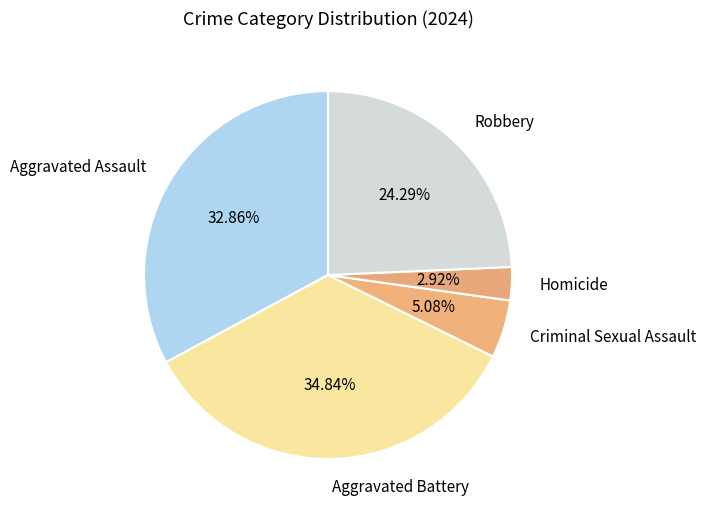

How many segments does this pie chart have?

5